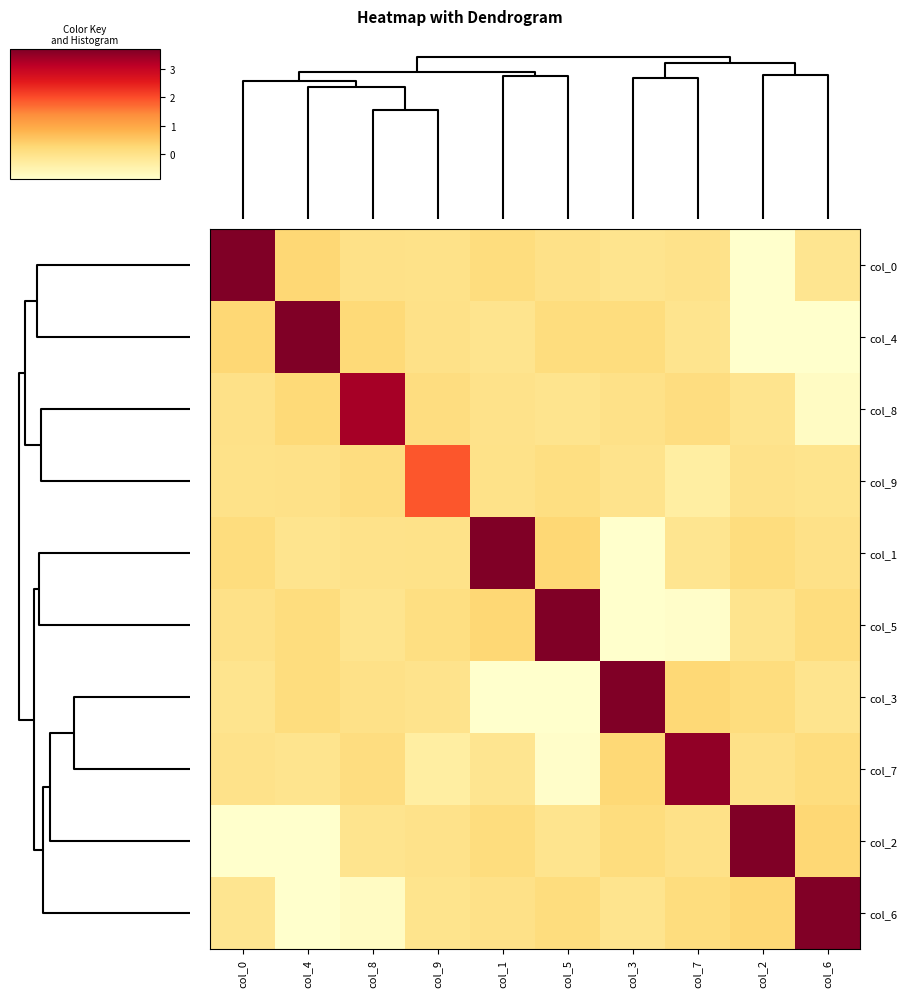

How many series are shown in this chart?

10